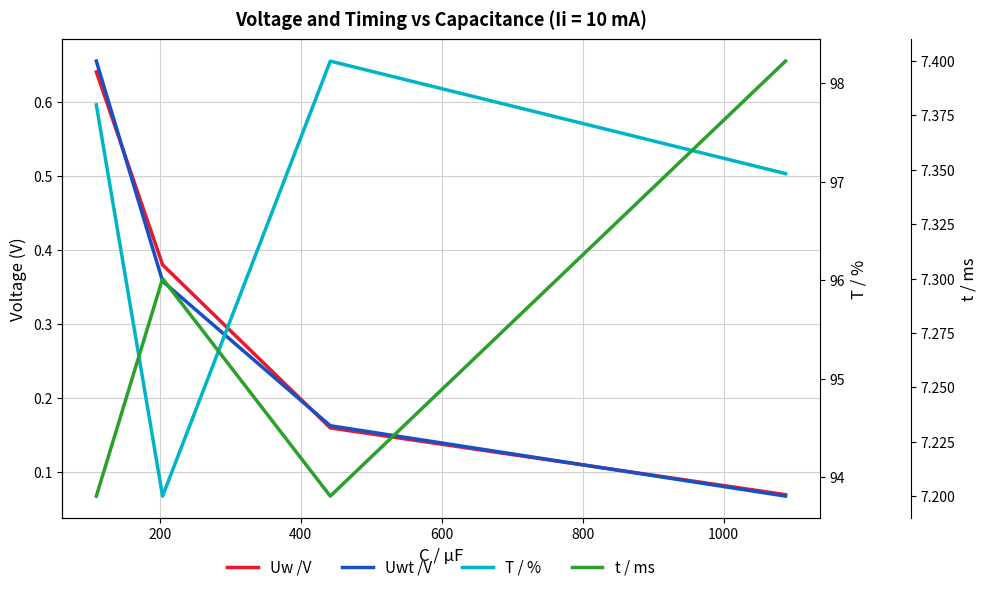

At how many categories does at least one series exceed 77?

4